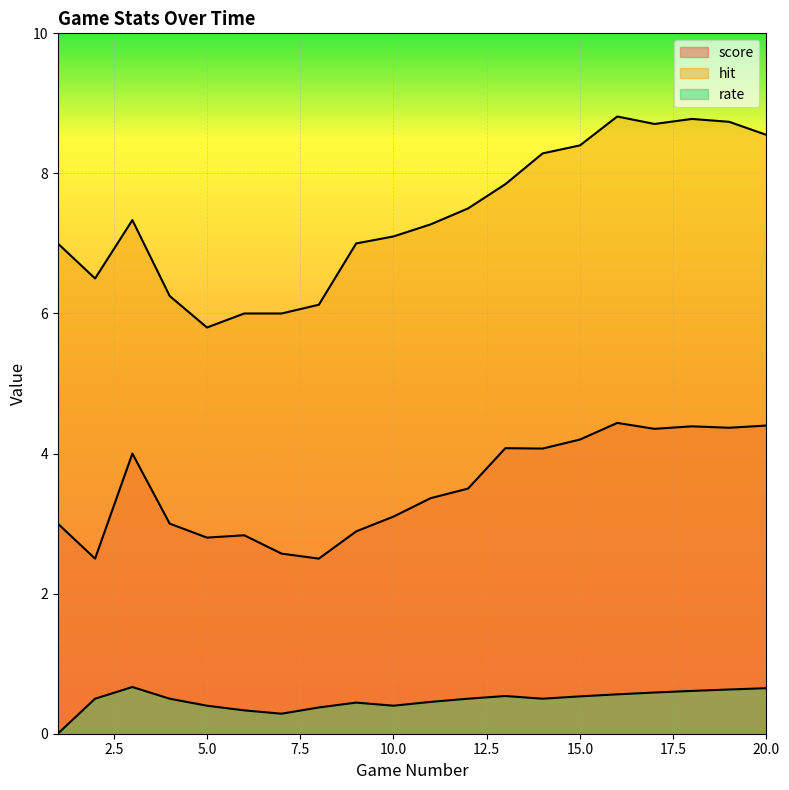

What is the difference between the highest and lowest values at 1?

7.0